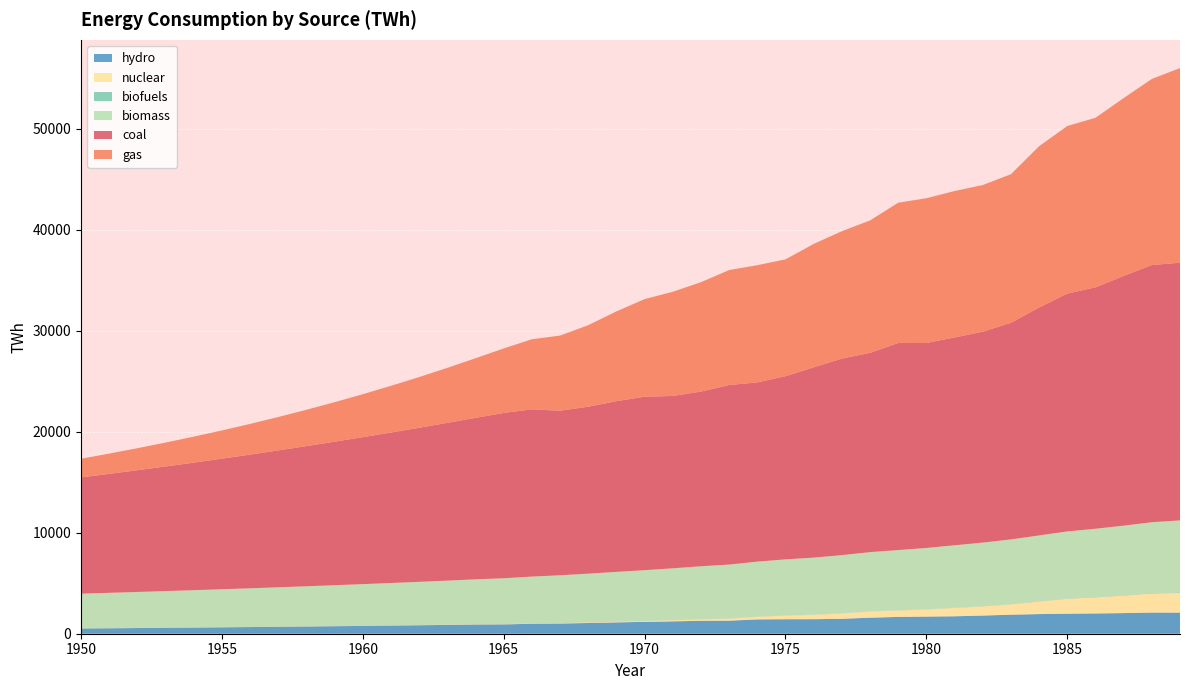

Reading left to right, extract all data points from this chart.

hydro: 517.8	539.0	561.1	584.1	608.1	633.1	659.0	686.1	714.2	743.5	774.0	805.8	838.8	873.2	909.0	922.8	987.5	1010.8	1061.2	1124.4	1173.2	1223.1	1280.0	1292.2	1417.1	1435.0	1437.8	1477.1	1588.8	1664.2	1695.9	1726.7	1799.2	1884.0	1944.9	1980.9	2006.3	2041.9	2094.7	2089.5
nuclear: 0.6	0.8	1.0	1.3	1.7	2.1	2.8	3.5	4.5	5.8	7.4	9.5	12.2	15.6	20.0	25.7	34.4	42.2	51.6	62.9	77.3	110.0	150.8	202.6	263.4	364.3	433.4	535.5	619.4	639.7	711.4	836.1	916.8	1029.5	1244.7	1482.0	1596.6	1736.3	1893.2	1946.8
biofuels: 0.3	0.4	0.4	0.5	0.5	0.6	0.7	0.8	0.9	1.0	1.2	1.3	1.5	1.7	1.9	2.2	2.5	2.8	3.2	3.6	4.1	4.7	5.3	6.1	6.9	7.8	8.9	10.1	11.5	13.1	14.8	16.8	19.1	21.7	24.7	28.0	31.9	36.2	41.1	46.7
biomass: 3445.4	3509.7	3573.0	3636.5	3701.1	3767.2	3835.3	3905.5	3977.8	4051.9	4127.8	4205.3	4284.8	4366.8	4452.1	4541.3	4634.5	4731.4	4831.2	4932.8	5035.2	5138.3	5242.1	5346.2	5450.0	5553.3	5655.8	5757.6	5859.8	5963.2	6069.0	6177.0	6287.1	6399.8	6515.5	6634.5	6756.9	6882.4	7009.1	7134.9
coal: 11508.2	11774.1	12048.9	12332.3	12624.2	12924.5	13233.0	13549.6	13874.2	14206.8	14547.1	14895.3	15251.2	15614.7	15985.9	16364.6	16549.2	16287.8	16525.2	16897.8	17170.7	17059.4	17291.8	17768.9	17740.9	18128.6	18836.6	19454.5	19722.4	20493.0	20288.5	20568.0	20872.3	21439.2	22560.7	23543.7	23896.4	24715.5	25453.8	25510.2
gas: 1848.6	2006.3	2178.5	2366.5	2571.7	2795.7	3040.0	3306.2	3595.9	3910.6	4251.7	4620.5	5017.7	5443.9	5898.9	6382.0	6939.9	7436.9	8068.6	8882.9	9661.7	10310.9	10828.0	11380.2	11602.5	11564.1	12210.4	12607.7	13106.4	13889.7	14328.4	14495.7	14516.4	14711.3	15966.3	16585.9	16782.0	17607.0	18422.3	19258.0